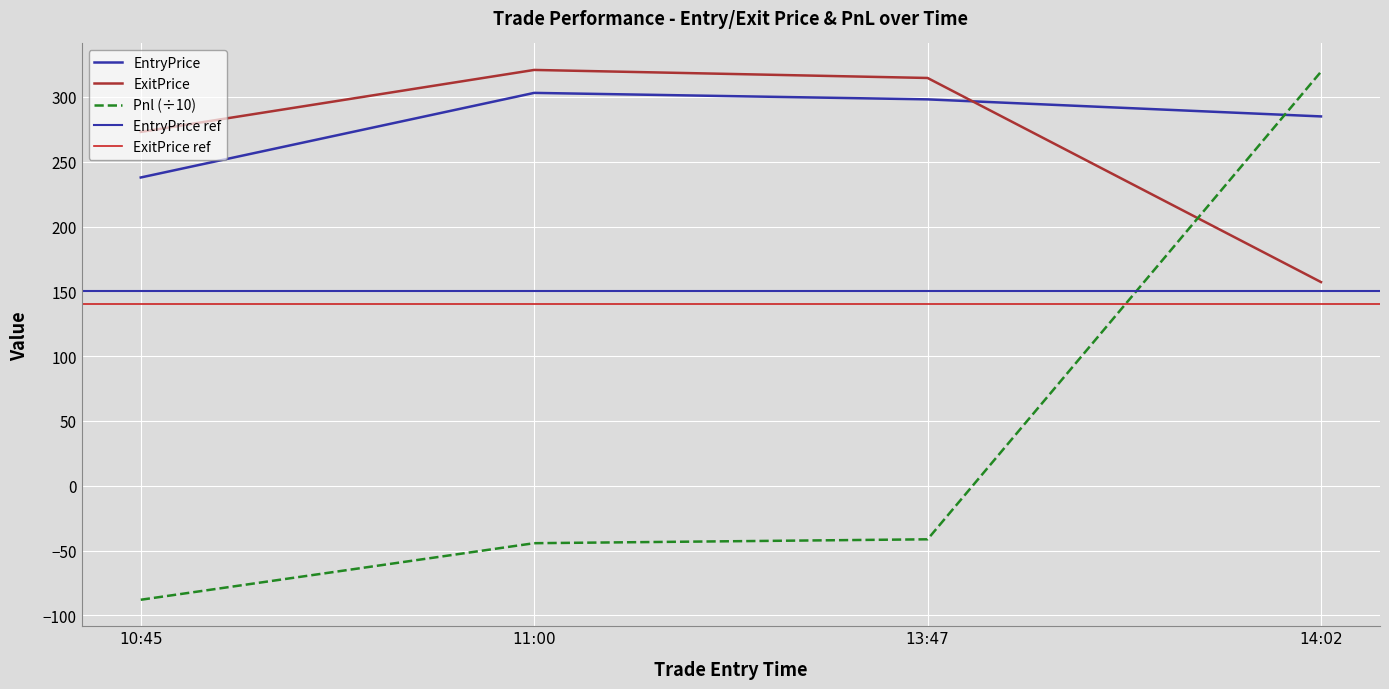

List the labels in order of Pnl value, smallest first.

10:45, 11:00, 13:47, 14:02